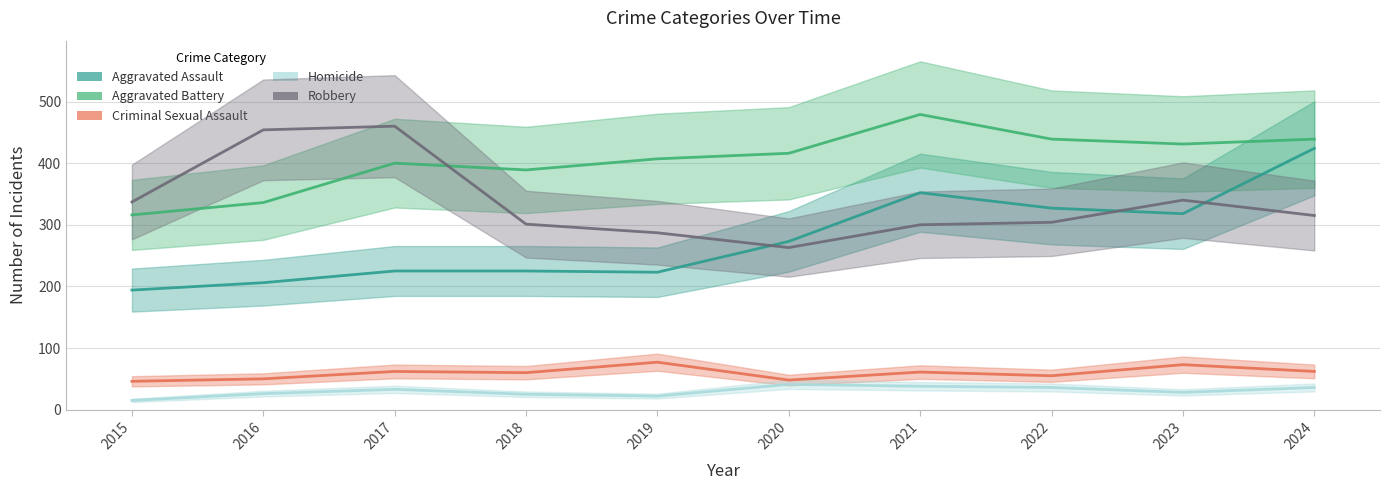

At how many categories does at least one series exceed 408?

7